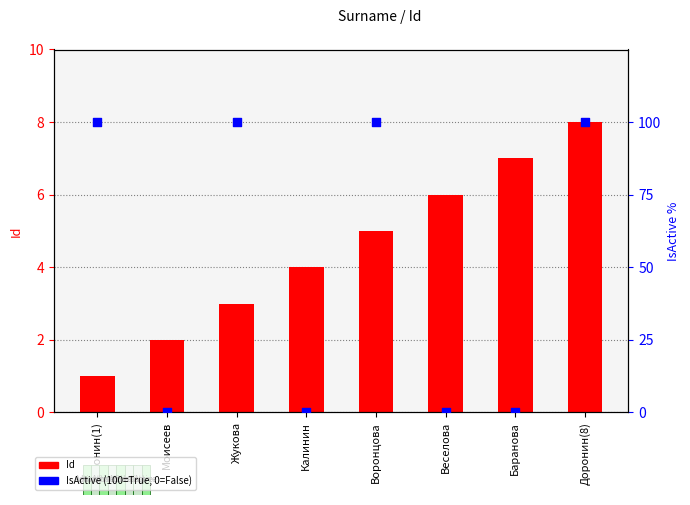

What are all the series names shown in the legend?

Id, IsActive (100=True, 0=False)